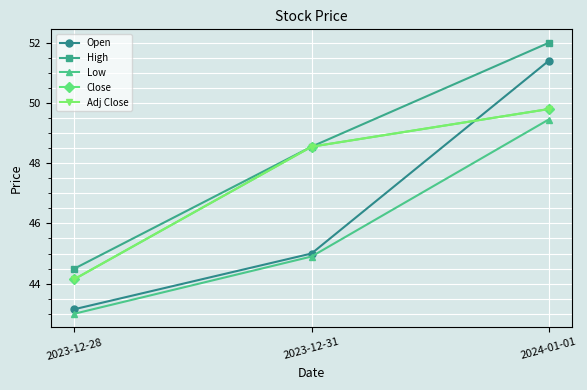

Which series has the largest total across all categories?

High